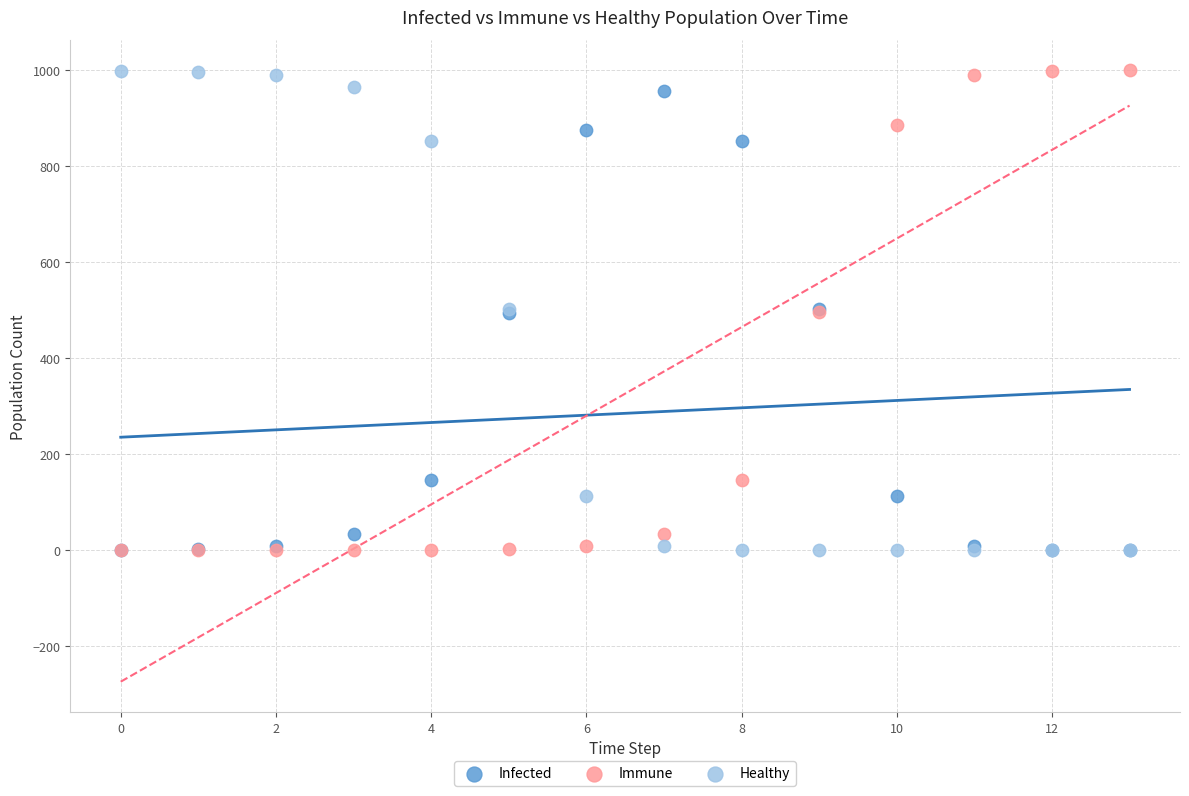

What are all the series names shown in the legend?

Infected, Immune, Healthy